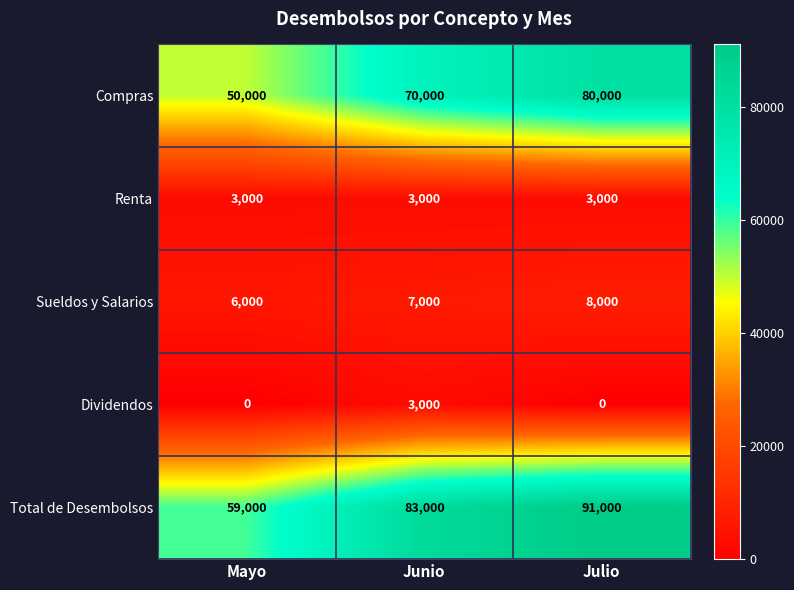

At which label does Dividendos reach its peak?

Junio